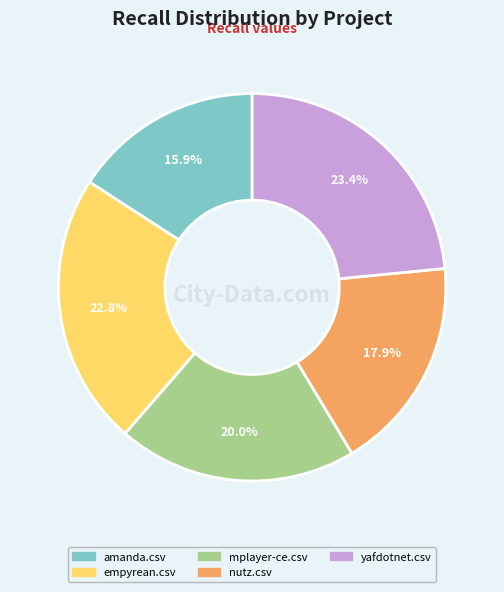

Combined, what portion of the pie is mplayer-ce.csv and nutz.csv?

37.9%